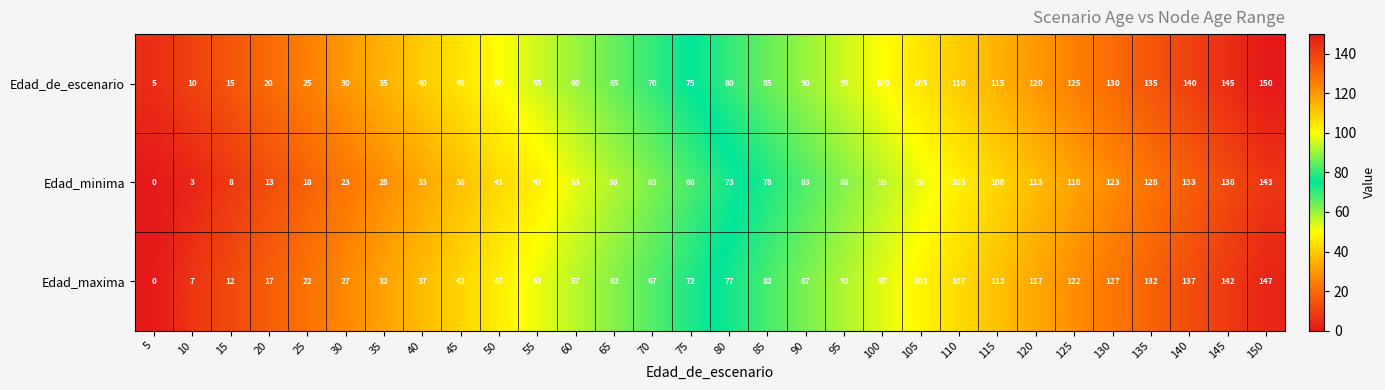

At which label does Edad_maxima reach its peak?

150